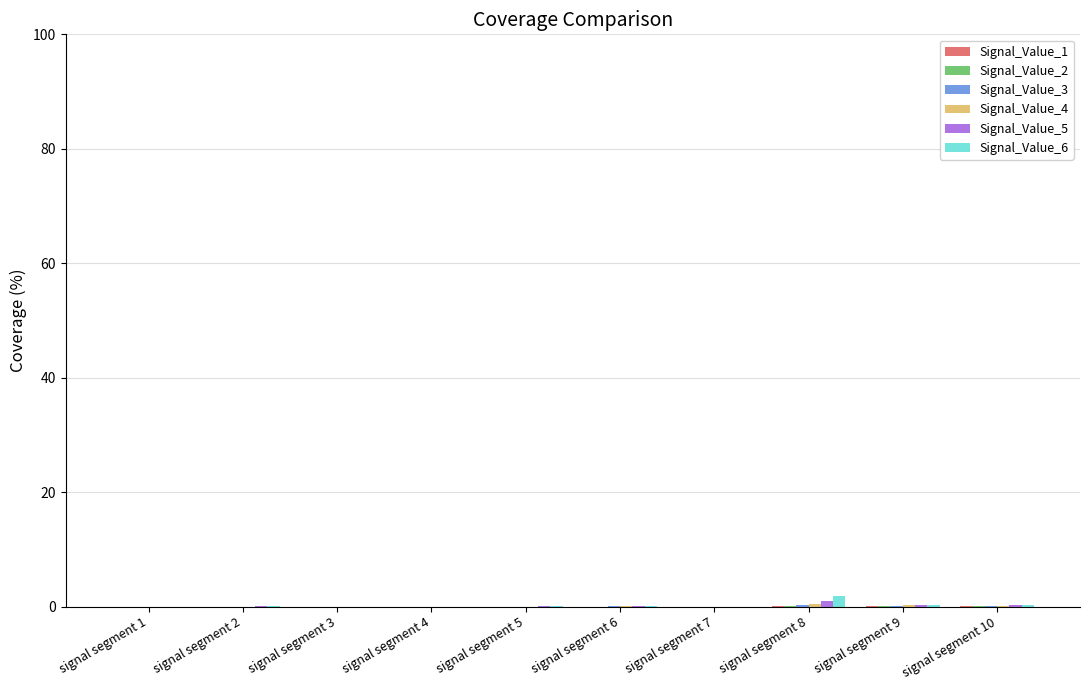

Is the value of Signal_Value_6 at signal segment 4 greater than the value of Signal_Value_5 at signal segment 3?

No